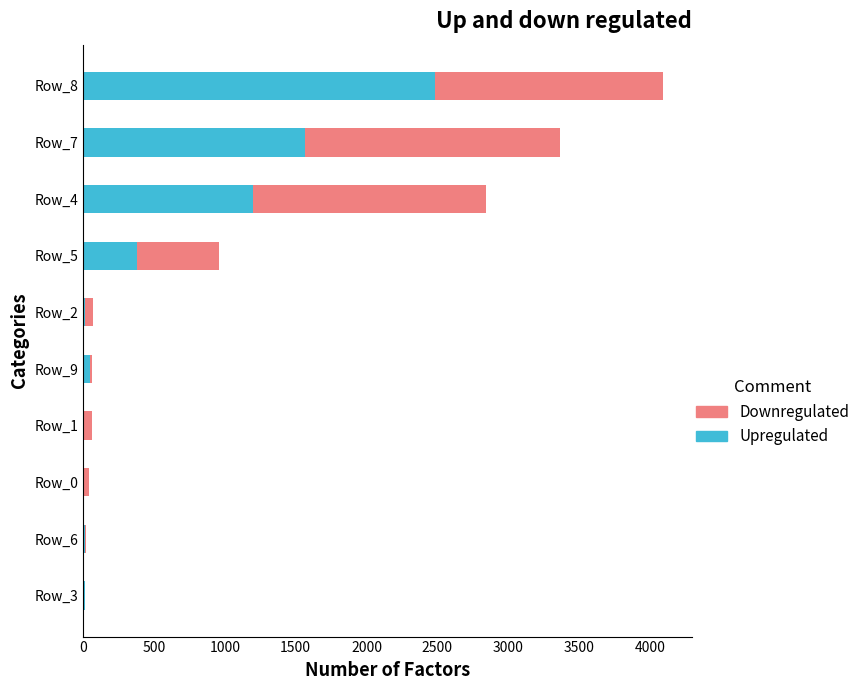

At which category is the sum across all series the highest?

Row_8